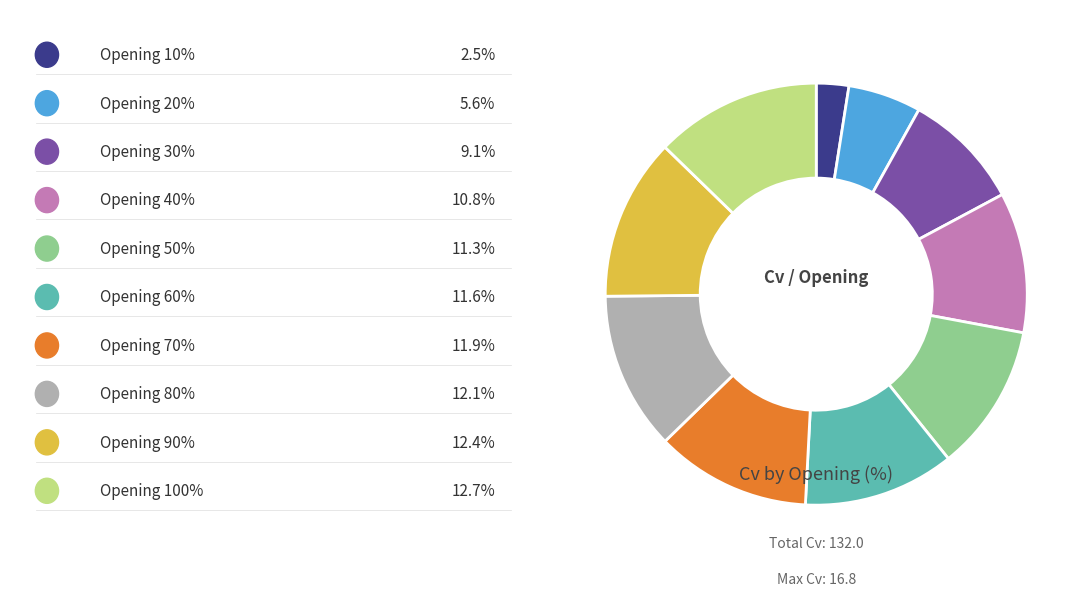

Is there any slice that represents more than half of the pie?

No